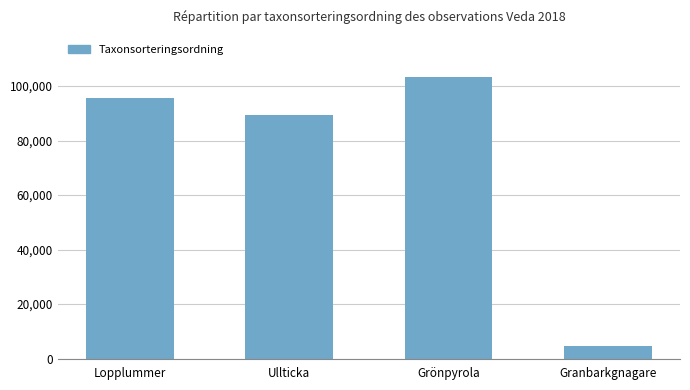

What is the value of the 3rd bar from the left?

103265